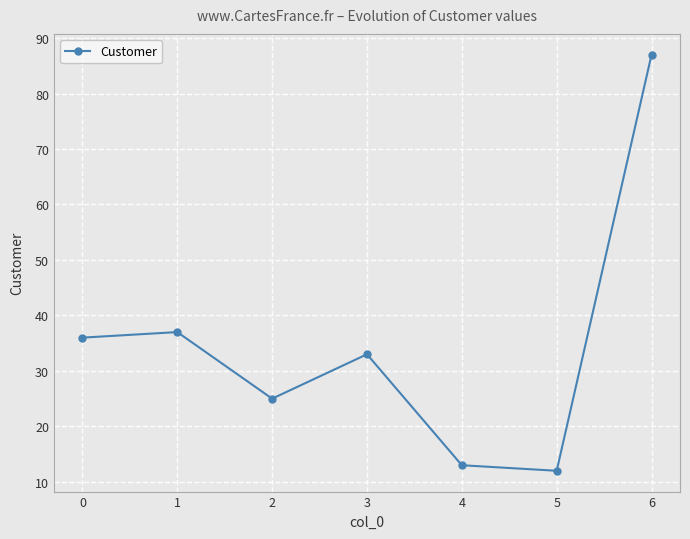

Which category has the lowest value across all series?

5